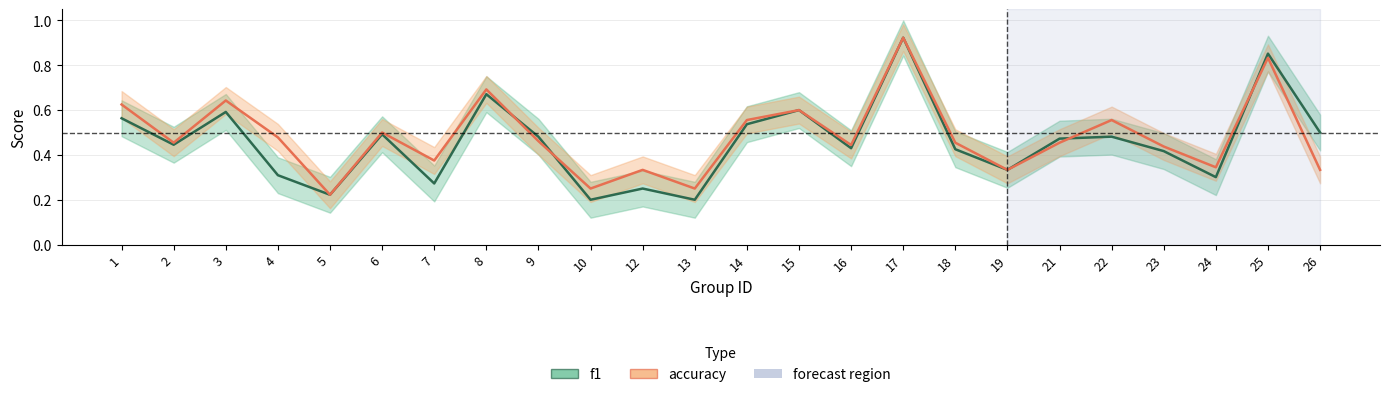

Which category has the highest value across all series?

17